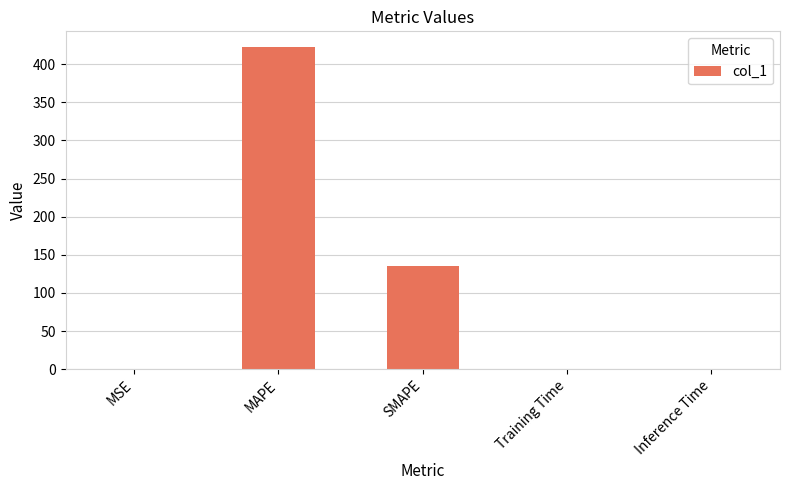

Is it true that the value at MAPE is 421.8?

True